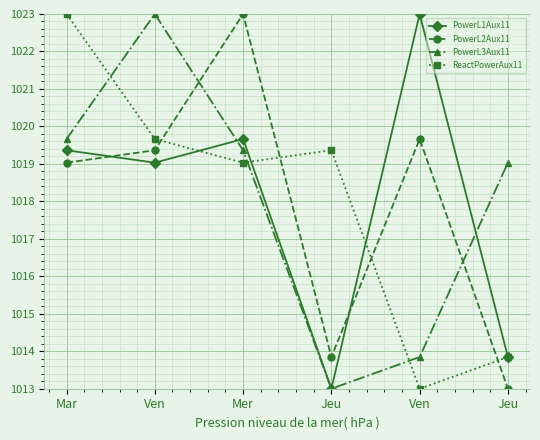

What are all the series names shown in the legend?

PowerL1Aux11, PowerL2Aux11, PowerL3Aux11, ReactPowerAux11